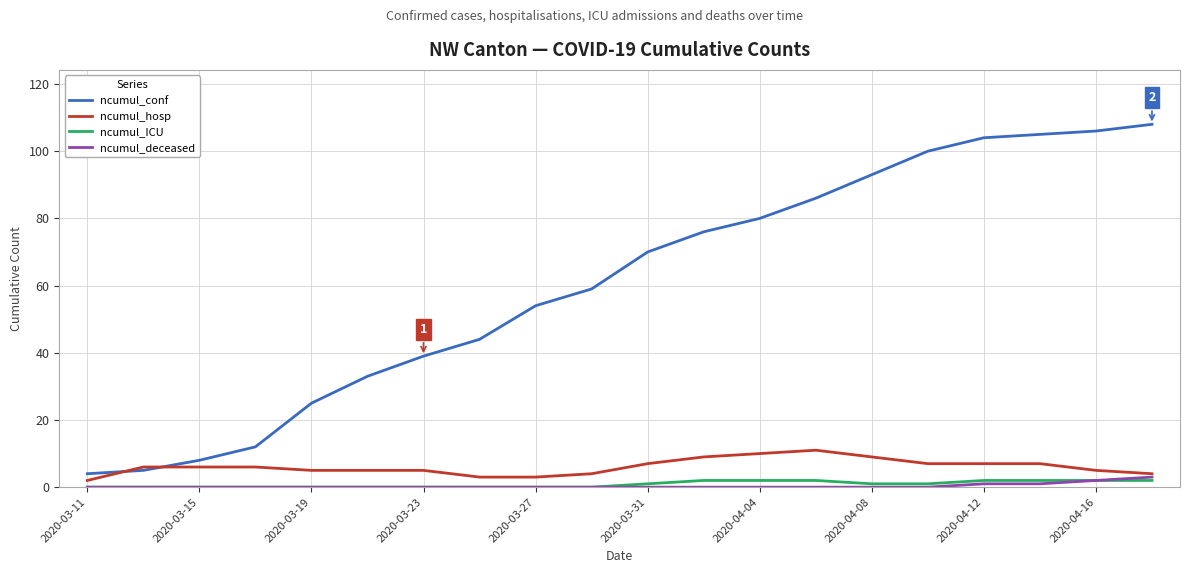

What is the maximum value for ncumul_conf?

108